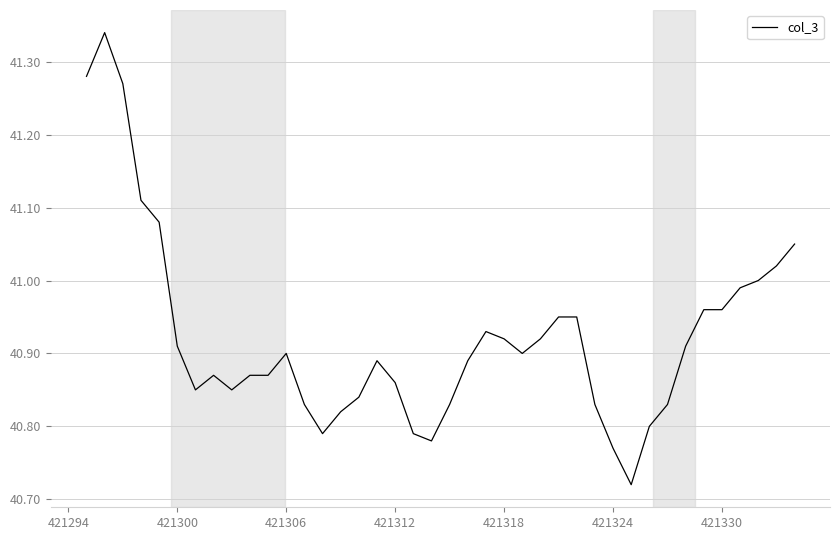

What is the difference between the maximum and minimum values?

0.6